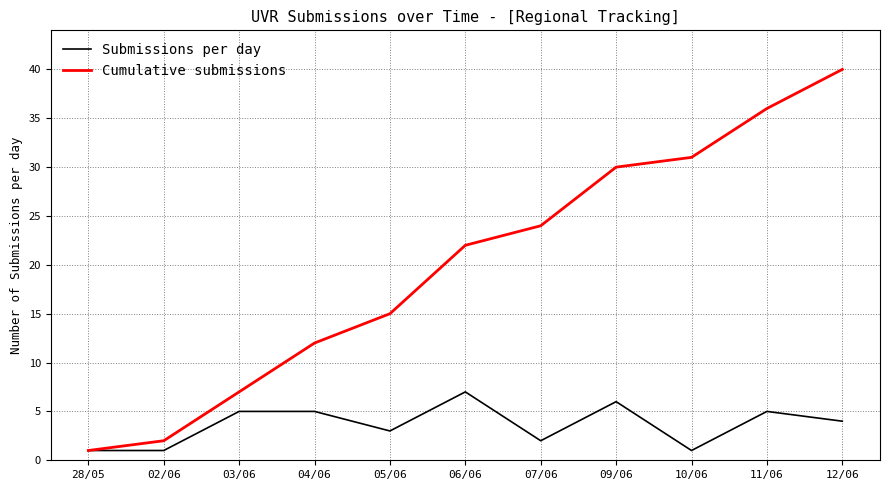

The Submissions per day series shows 9 at 11/06. True or false?

False